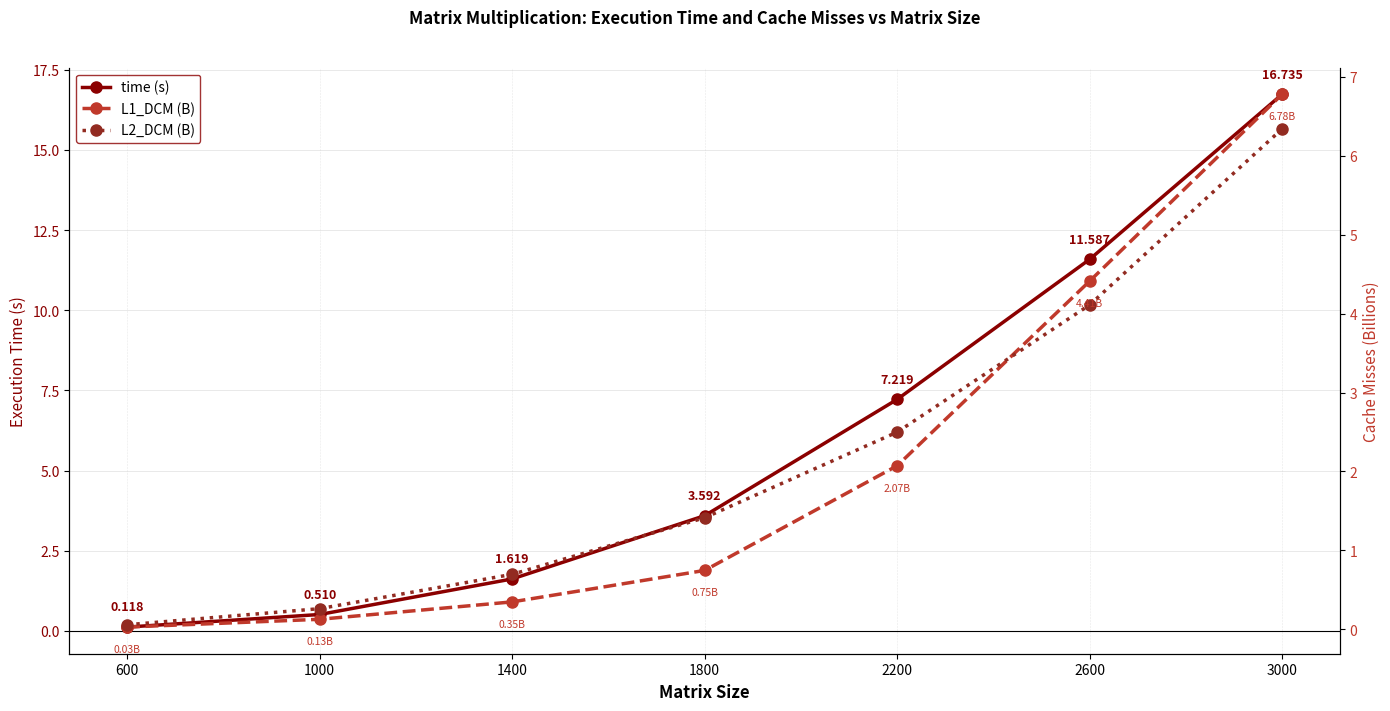

At which category does the chart reach its minimum across all series?

600